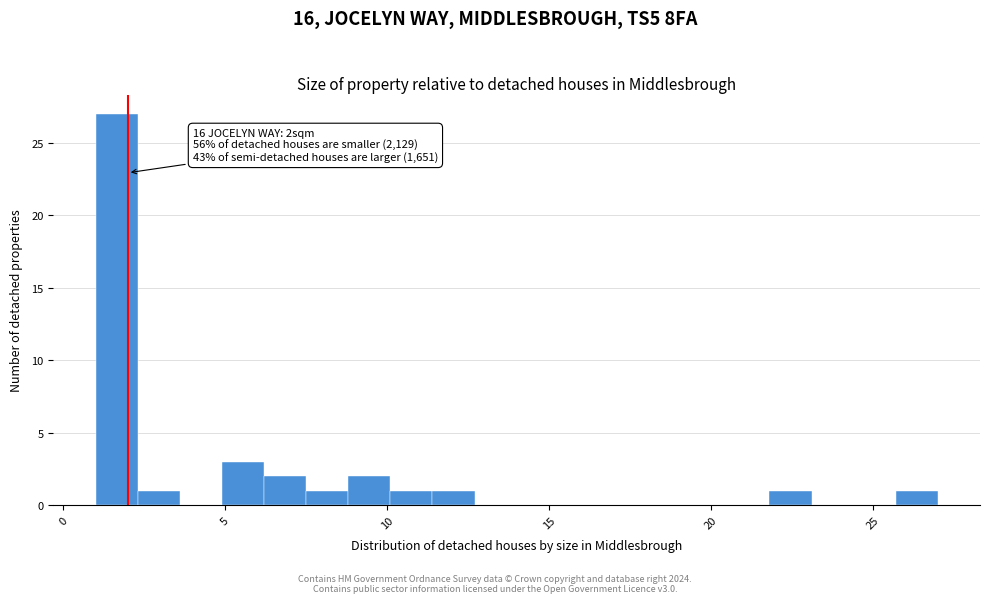

Read against the x-axis, roughly where is the centre of the tallest bar?

1.5